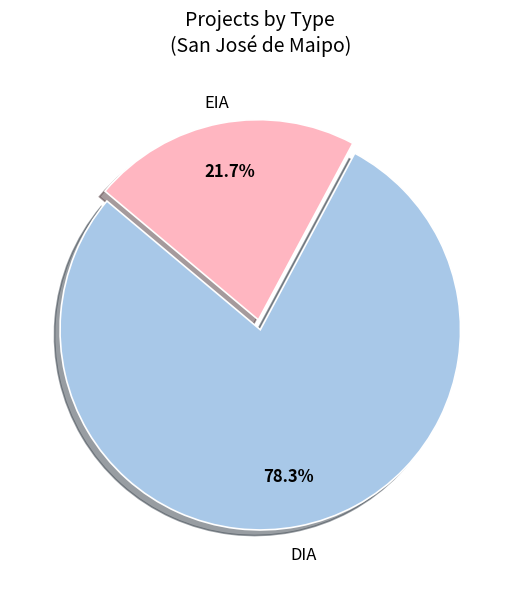

Is there a majority slice in this chart?

Yes